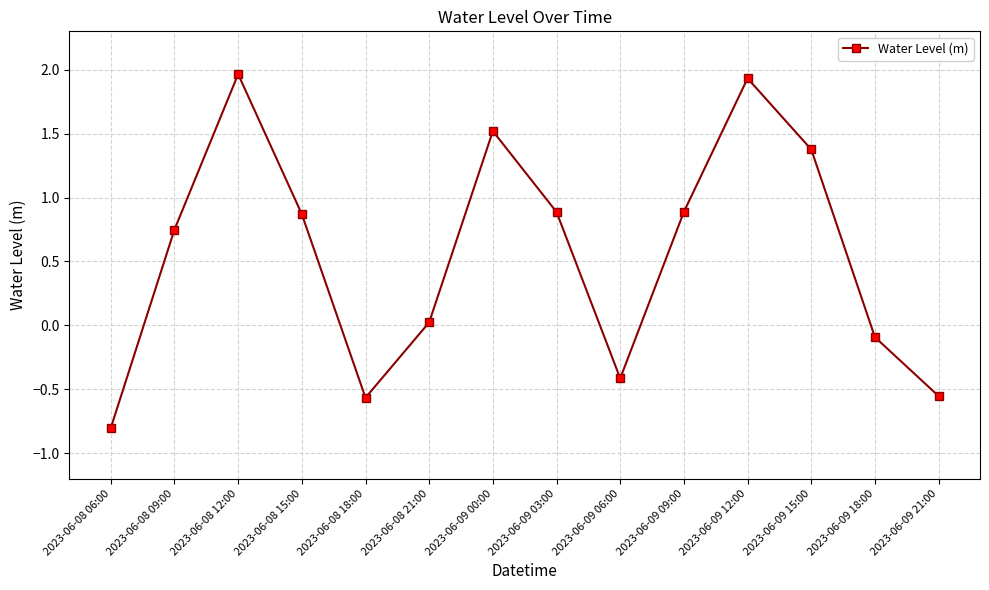

What is the average value?

0.6